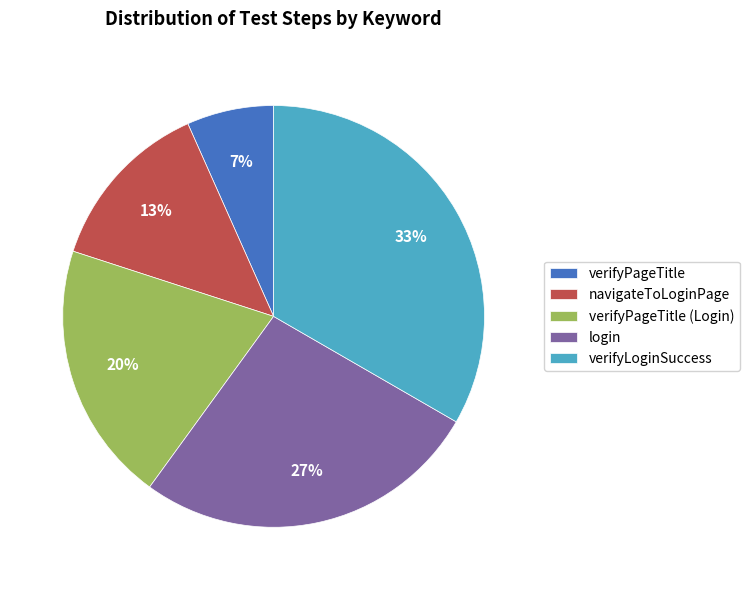

Which category has the smallest portion of the pie?

verifyPageTitle